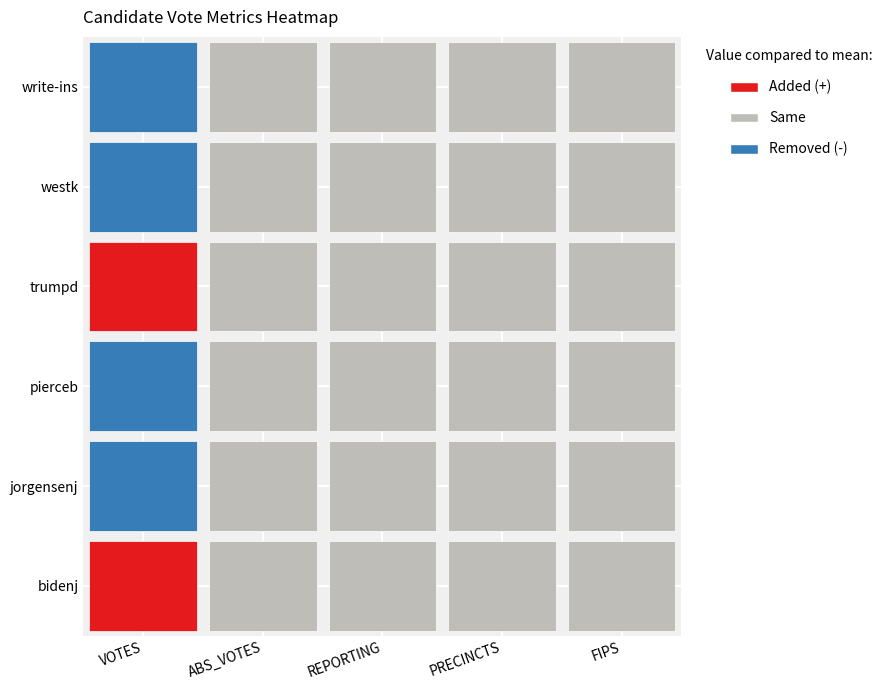

True or false: abs_votes has a value of 0 at 5.

True